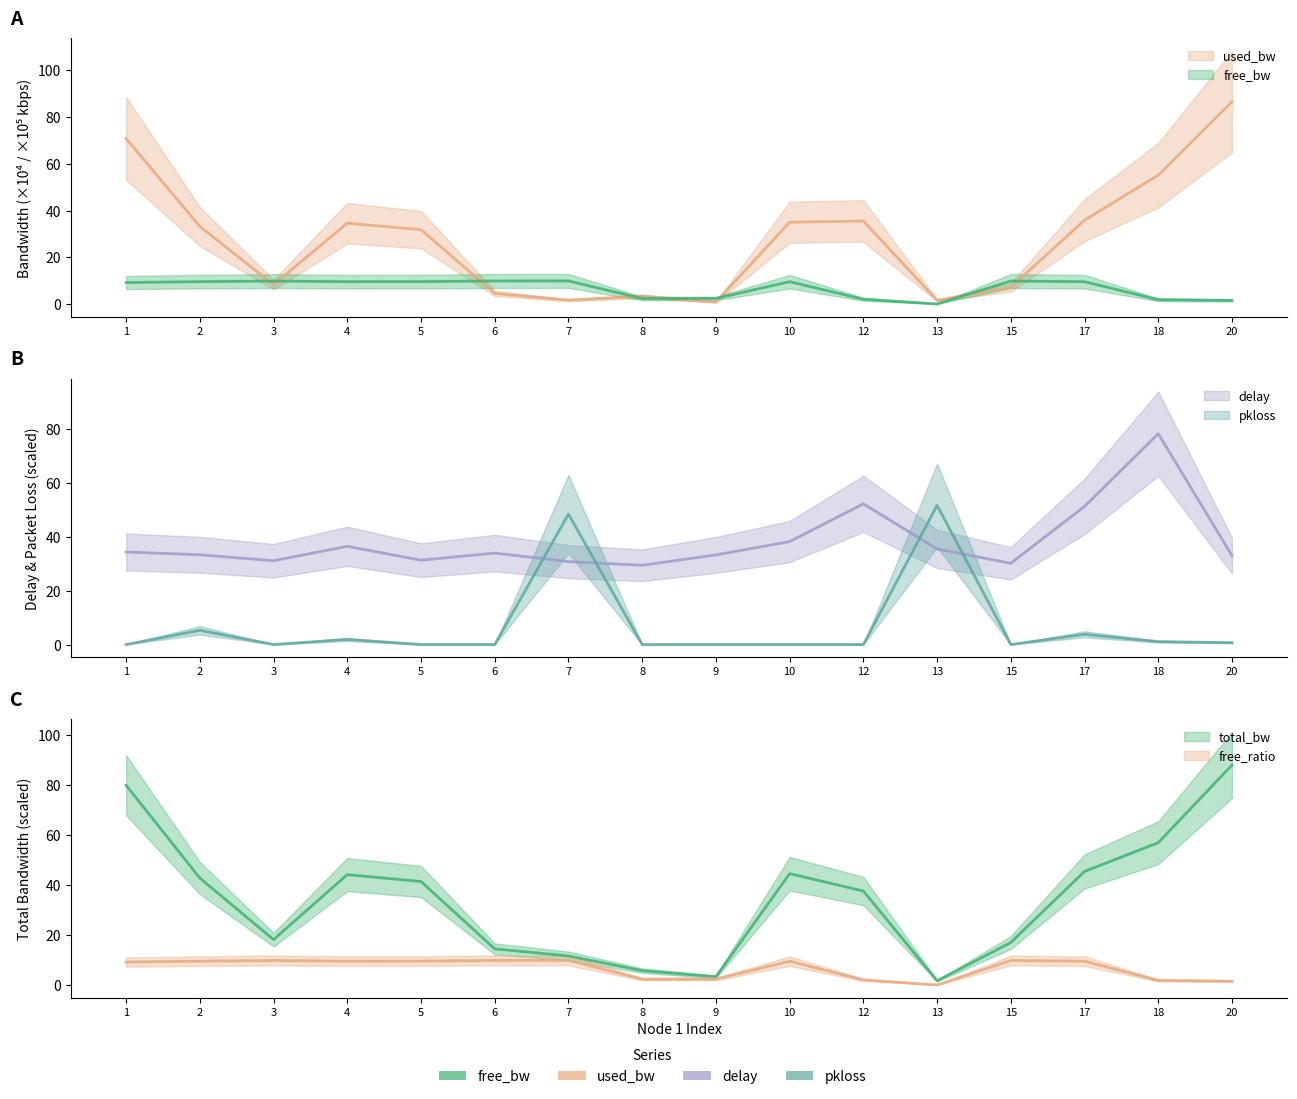

Where do free_bw and used_bw first cross each other?

2 and 3